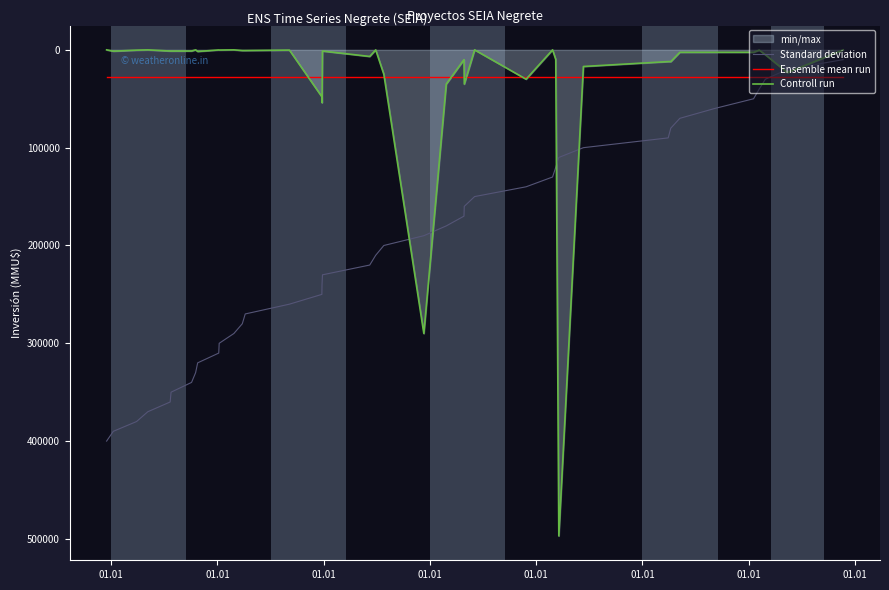

Reading left to right, extract all data points from this chart.

Standard deviation: 400000.0	390000.0	380000.0	370000.0	360000.0	350000.0	340000.0	330000.0	320000.0	310000.0	300000.0	290000.0	280000.0	270000.0	260000.0	250000.0	240000.0	230000.0	220000.0	210000.0	200000.0	190000.0	180000.0	170000.0	160000.0	150000.0	140000.0	130000.0	120000.0	110000.0	100000.0	90000.0	80000.0	70000.0	60000.0	50000.0	40000.0	30000.0	20000.0	10000.0
Ensemble mean run: 28197.7	28197.7	28197.7	28197.7	28197.7	28197.7	28197.7	28197.7	28197.7	28197.7	28197.7	28197.7	28197.7	28197.7	28197.7	28197.7	28197.7	28197.7	28197.7	28197.7	28197.7	28197.7	28197.7	28197.7	28197.7	28197.7	28197.7	28197.7	28197.7	28197.7	28197.7	28197.7	28197.7	28197.7	28197.7	28197.7	28197.7	28197.7	28197.7	28197.7
Controll run: 0.0	1350.0	300.0	1.0	1200.0	1200.0	1200.0	0.0	1650.0	100.0	200.0	0.0	706.0	706.0	250.0	48000.0	54000.0	1200.0	6750.0	10.0	25000.0	290000.0	35000.0	10000.0	35000.0	0.0	30000.0	0.0	9903.0	497000.0	17000.0	12000.0	12000.0	2500.0	2500.0	2500.0	300.0	5000.0	23273.0	110.0